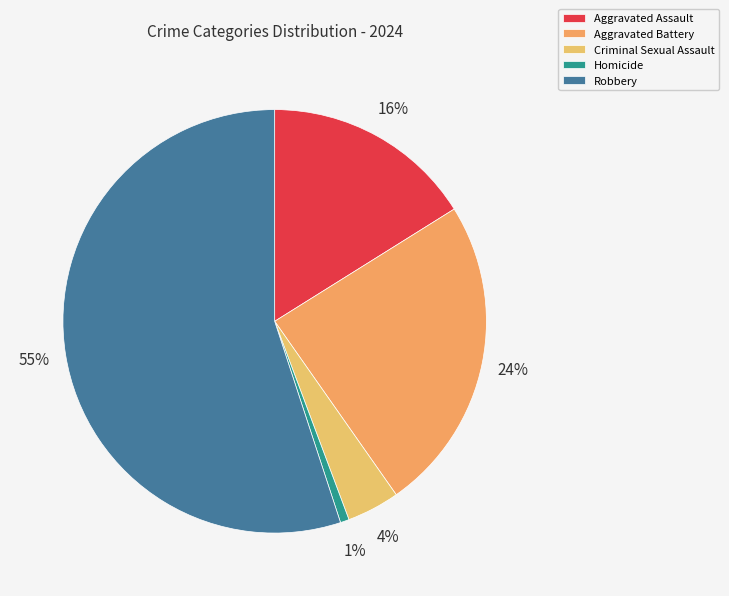

How many segments does this pie chart have?

5